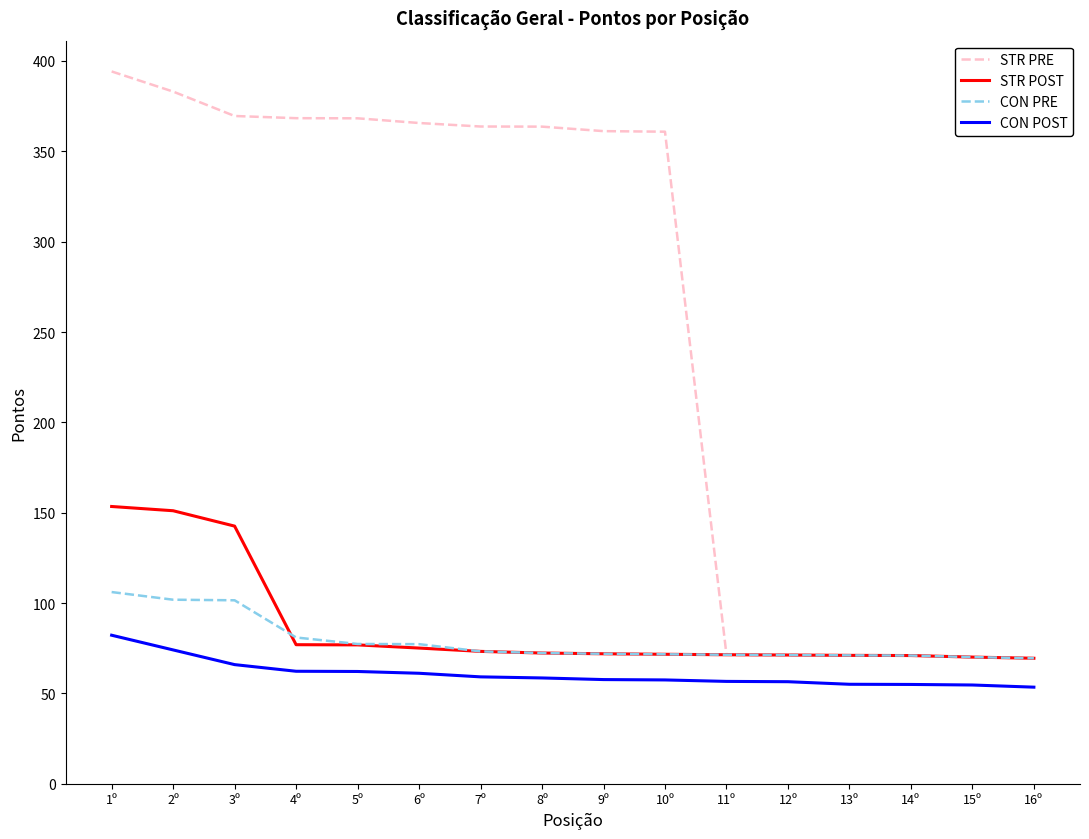

What position from the right is 6º?

11